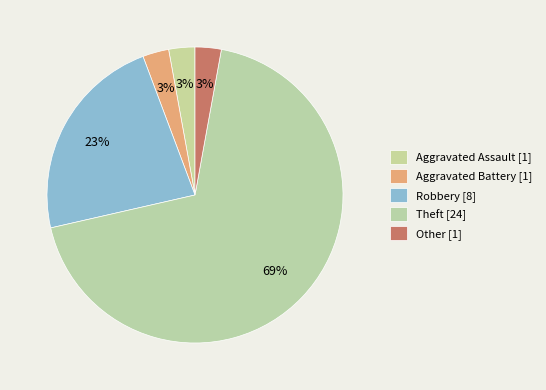

The Theft slice represents 69% of the pie. True or false?

True